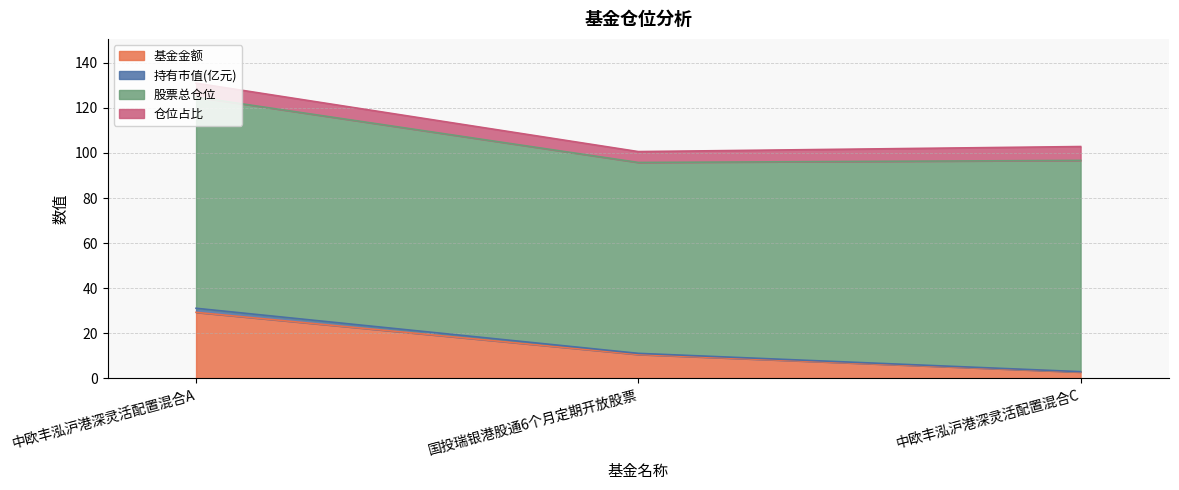

At which category is the sum across all series the highest?

中欧丰泓沪港深灵活配置混合A